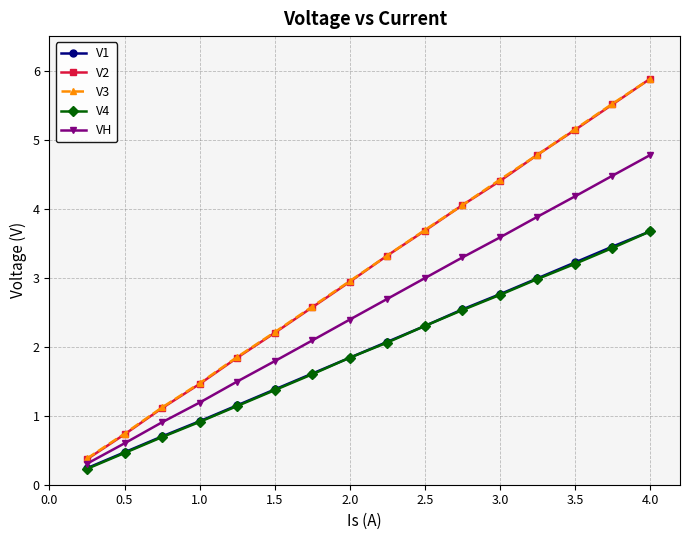

Which series has the largest range (max minus min)?

V2